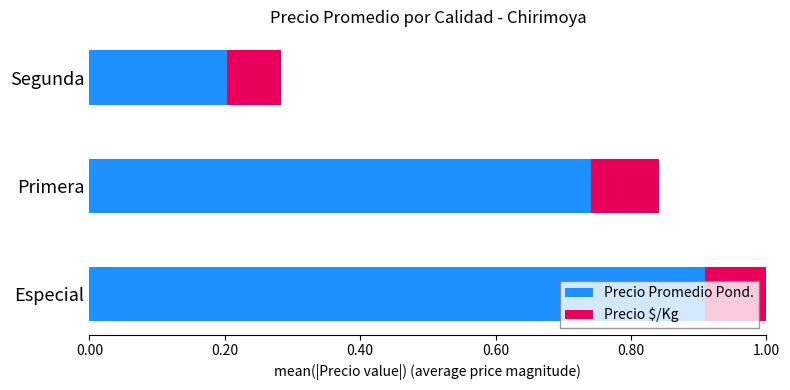

What is the average value of the Precio Promedio Pond. series?

0.6